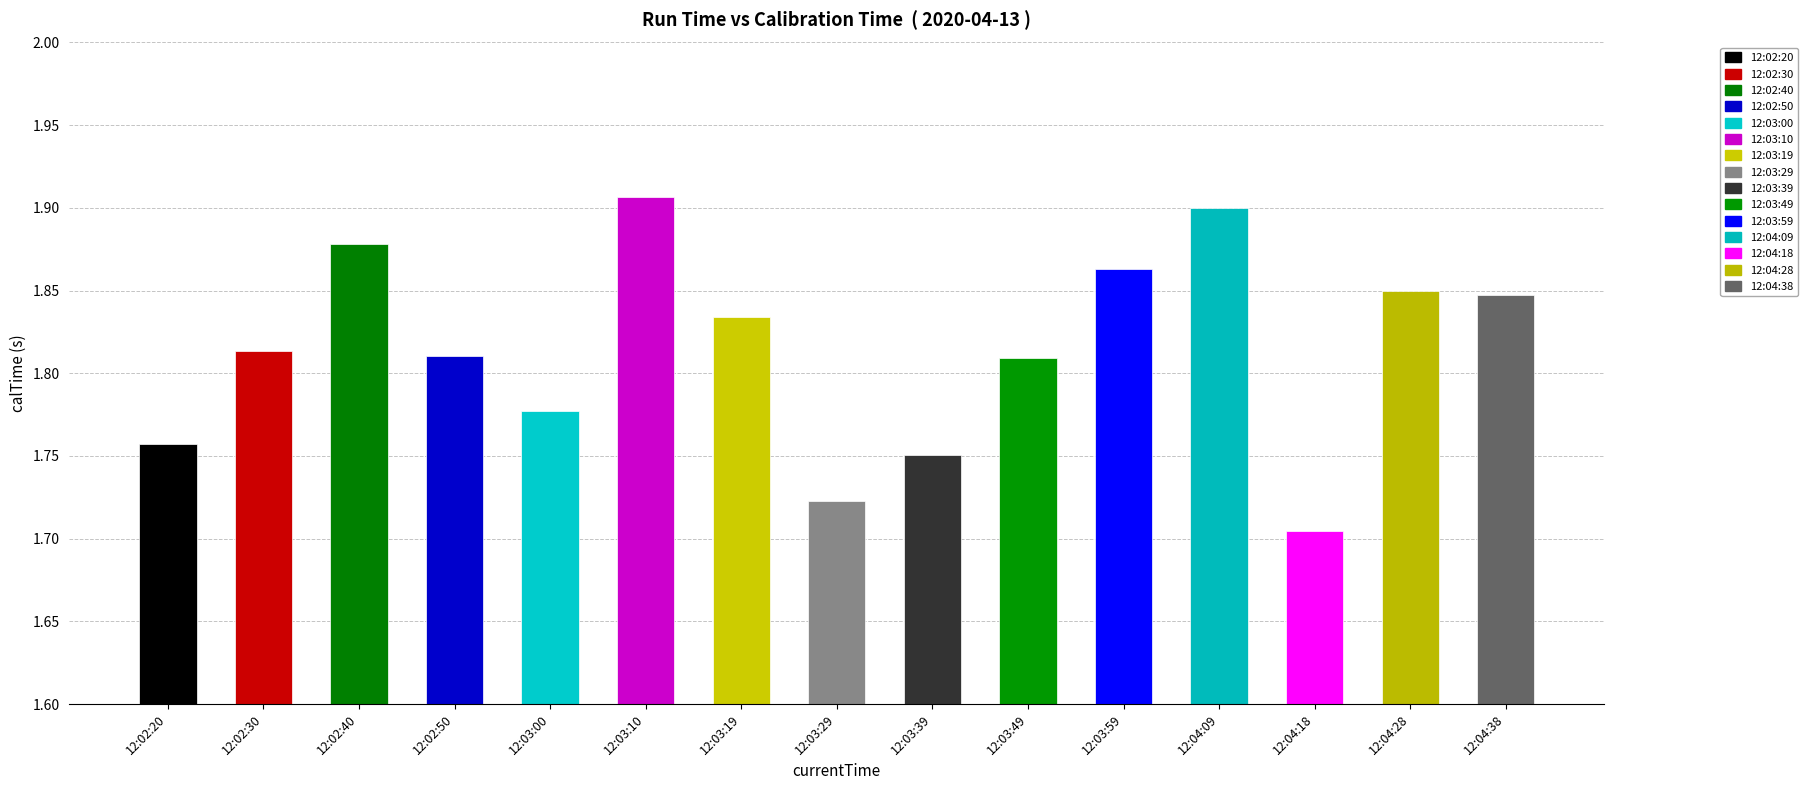

What is the label of the 5th bar from the right?

12:03:59